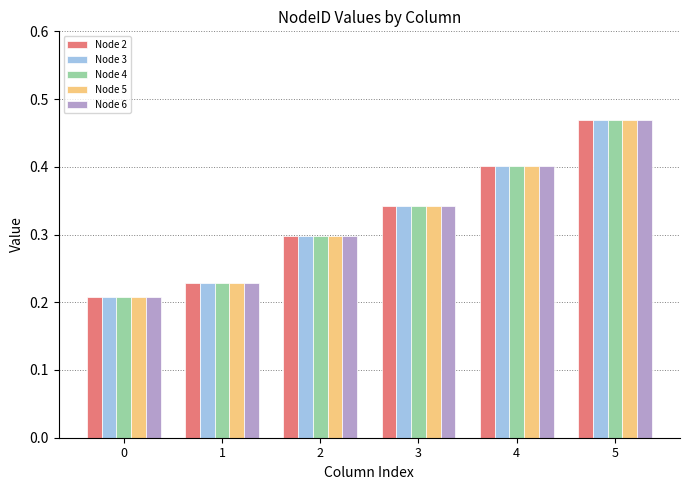

What is the sum of all Node 2 values?

1.9